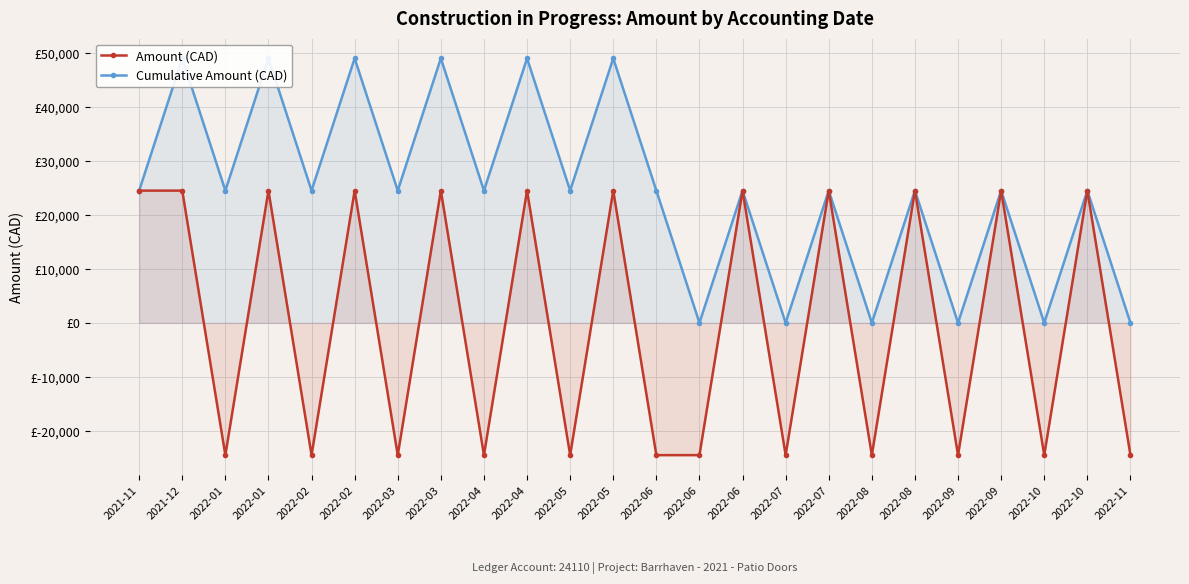

What is the sum of all Cumulative Amount (CAD) values?

588077.4